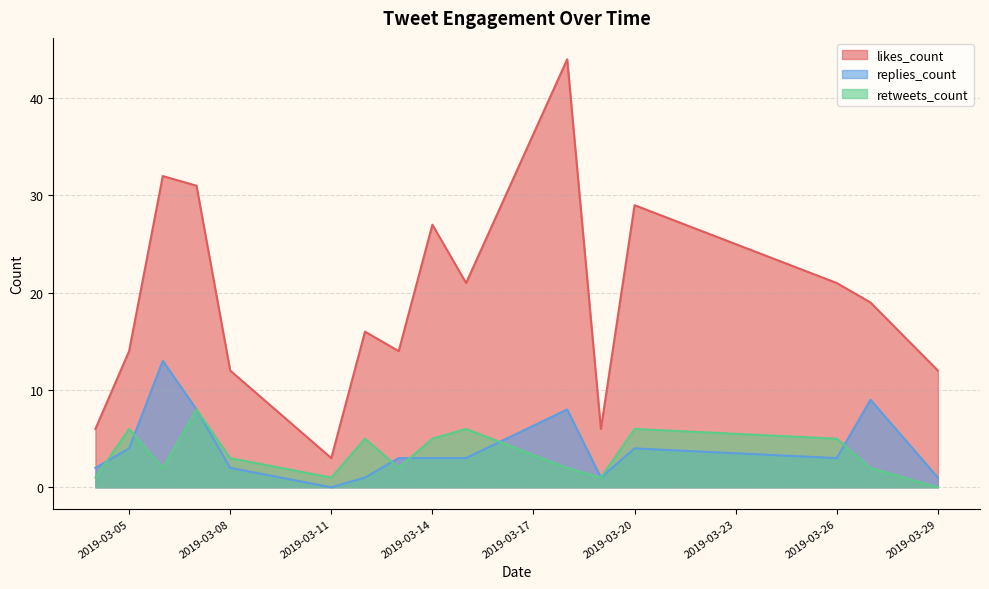

At which category is the sum across all series the highest?

18